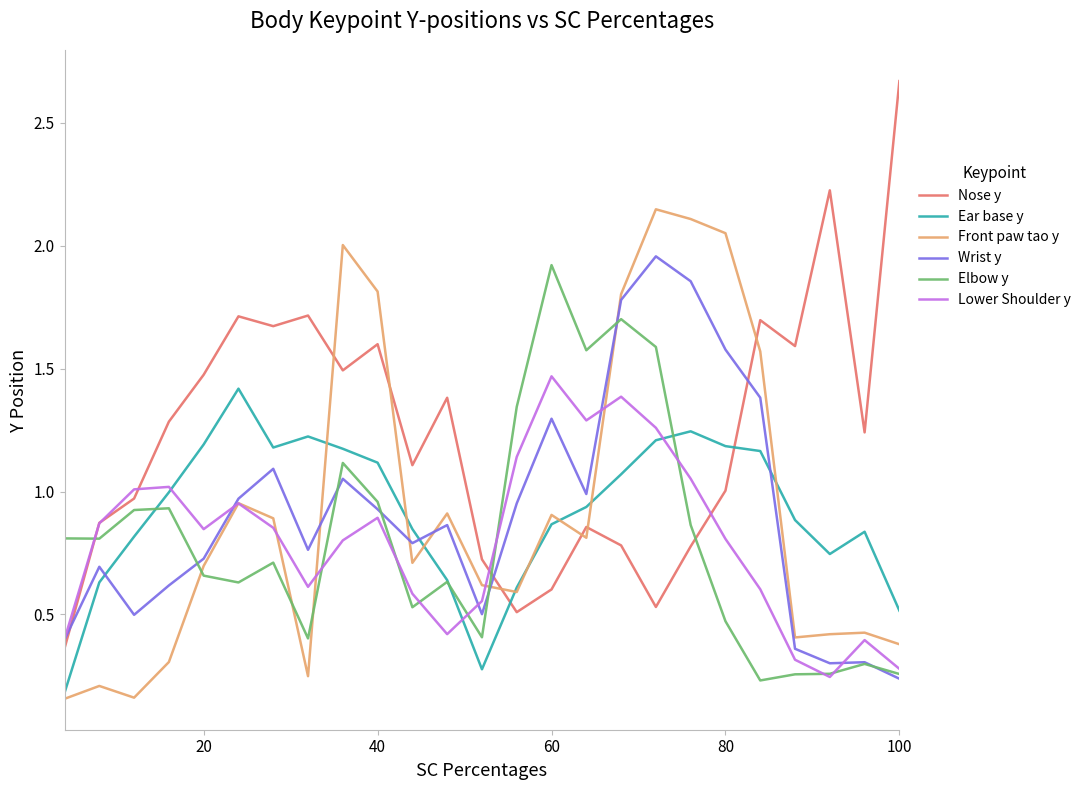

Does the chart have visible grid lines?

No